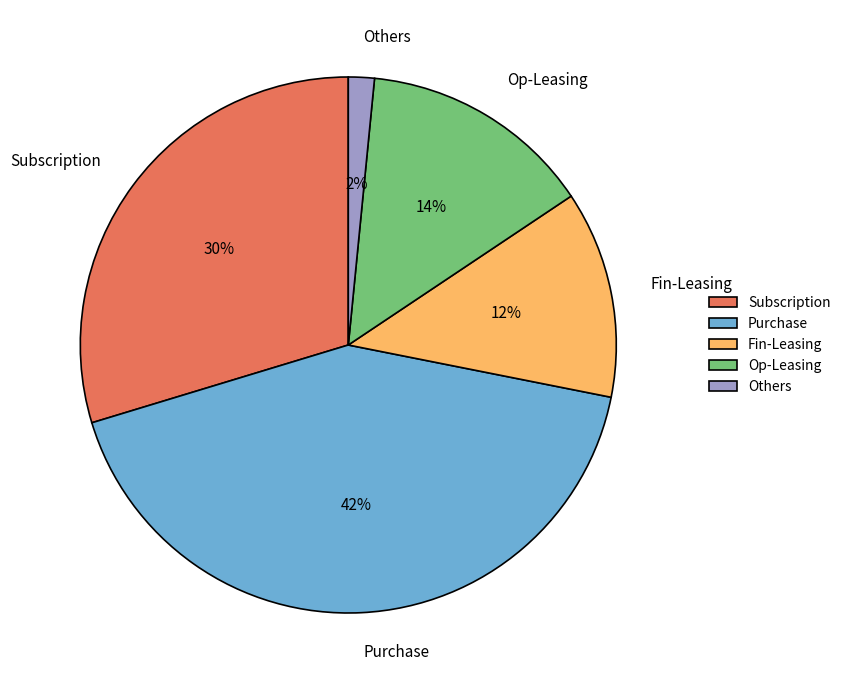

Does any single category account for the majority?

No